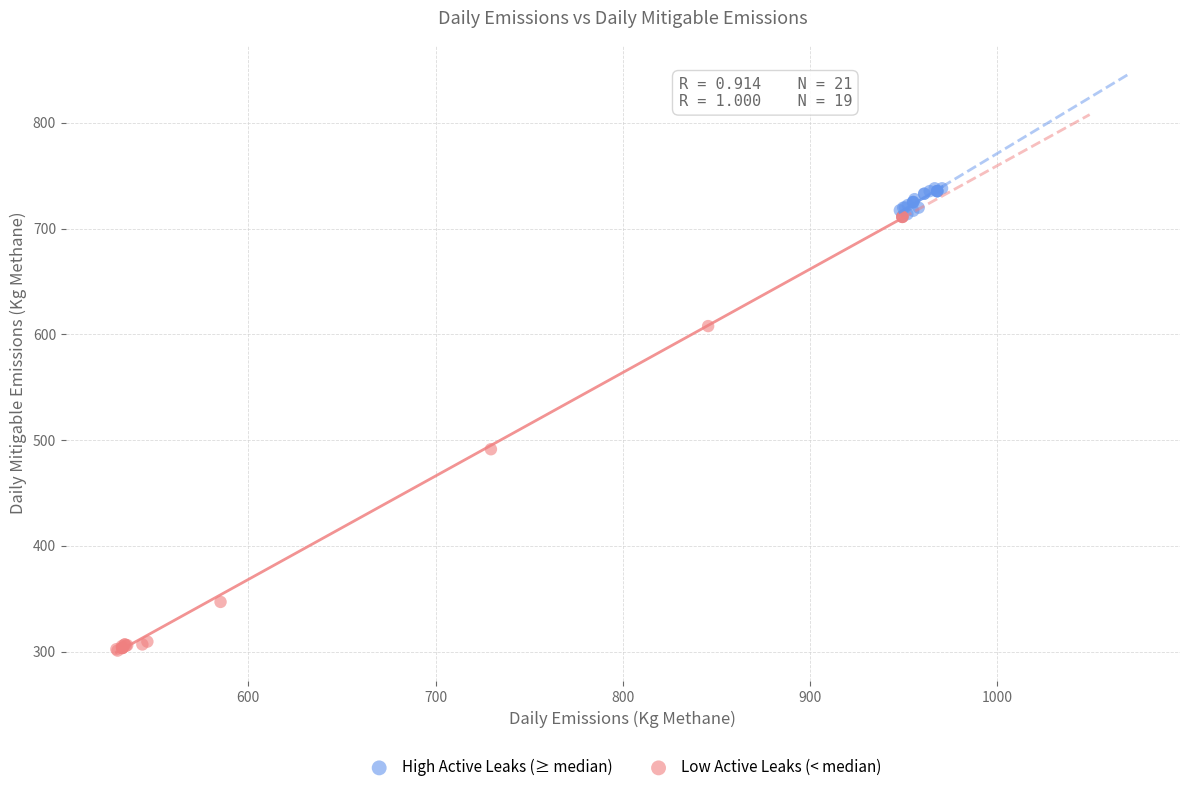

Which series has the largest Y range (max minus min)?

Low Active Leaks (< median)